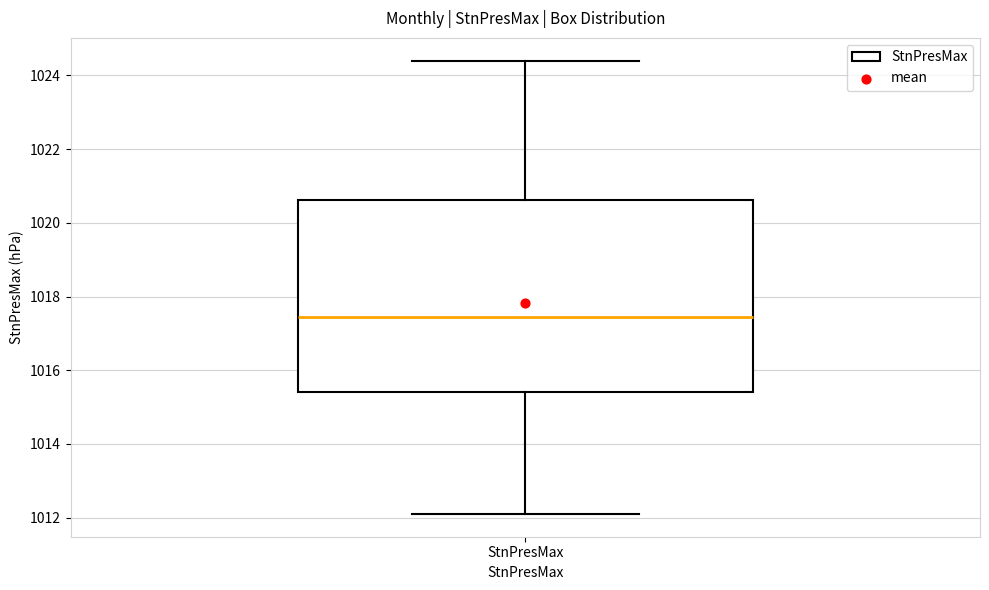

Read this box plot against the y-axis: the position of the median line, the range covered by the box, and the ends of both whiskers. The values are not printed on the chart, so give them approximately, as read against the axis.

median 1017.4, box 1015.4 to 1020.6, whiskers 1012.2 to 1024.4